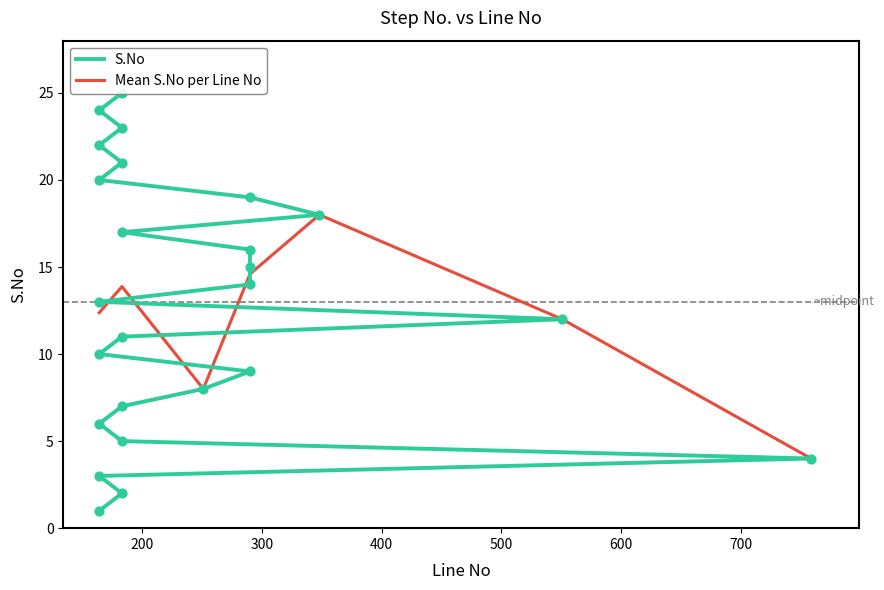

Approximately how many times larger is the value at 164 compared to 164?

0.1